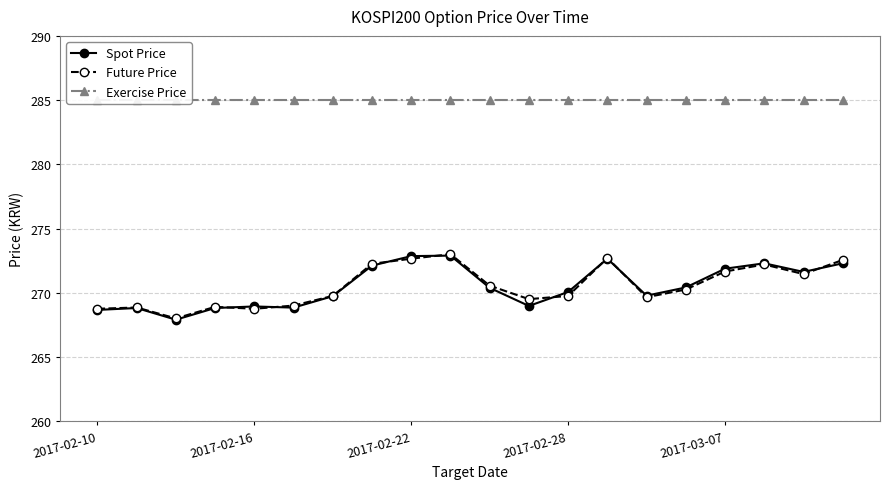

At how many categories does at least one series exceed 273?

20